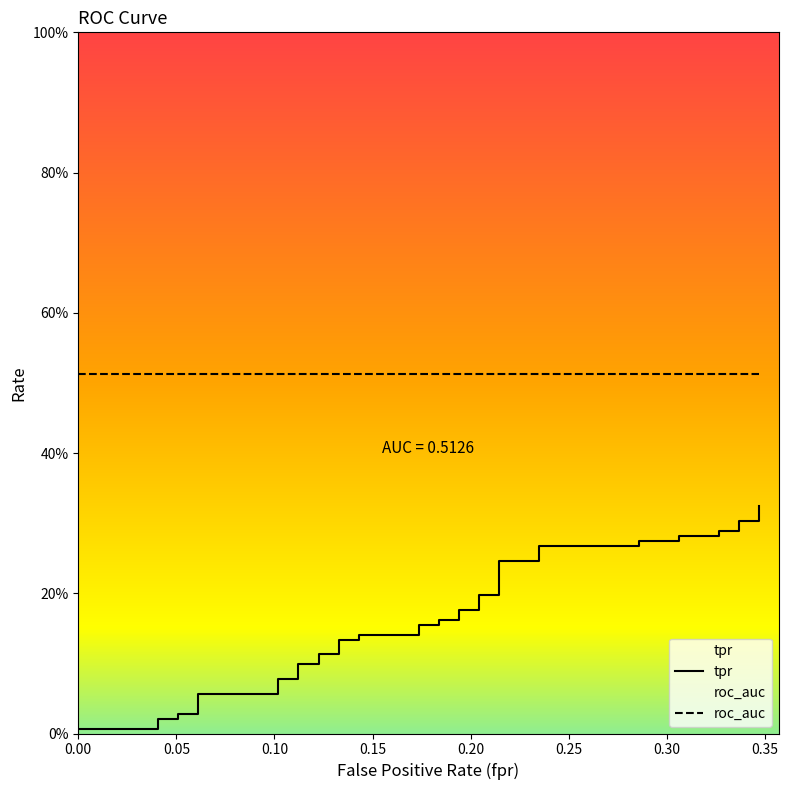

What are all the series names shown in the legend?

tpr, roc_auc